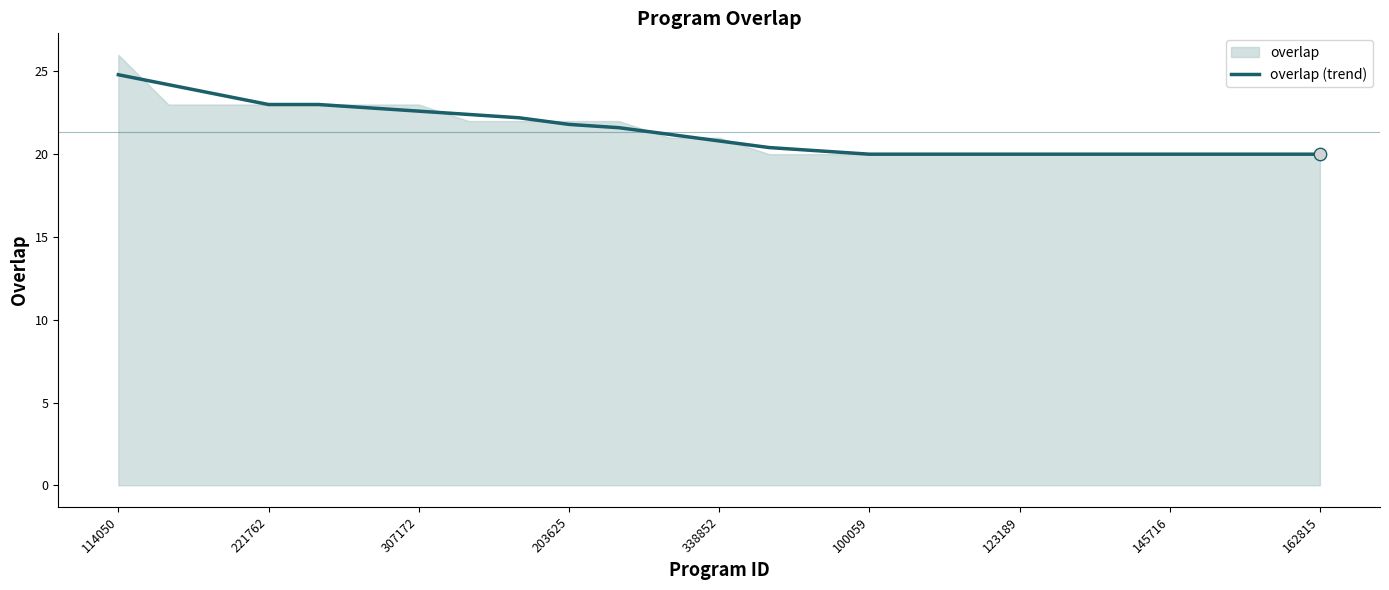

The value of overlap (trend) at 162815 is 20.0. True or false?

True